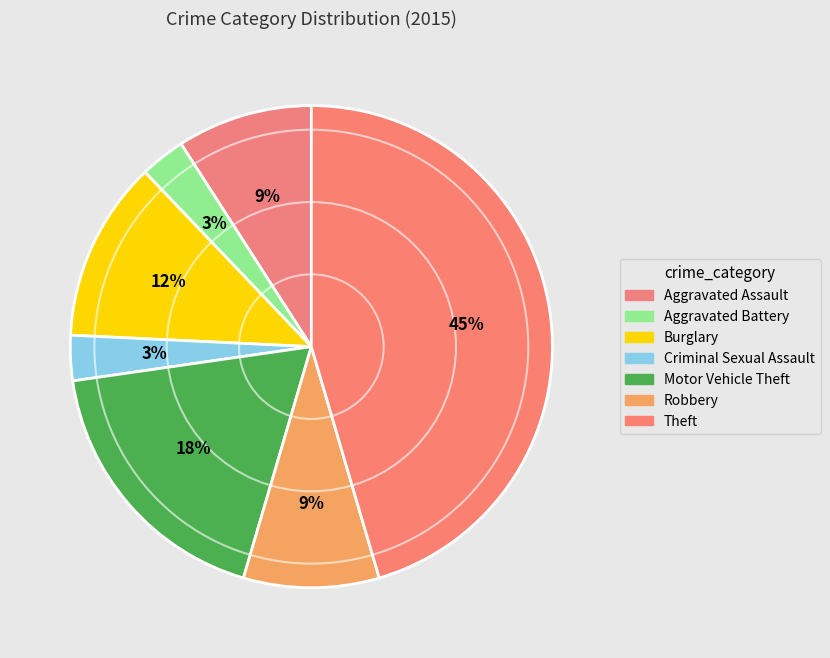

Count the number of slices in the pie.

7